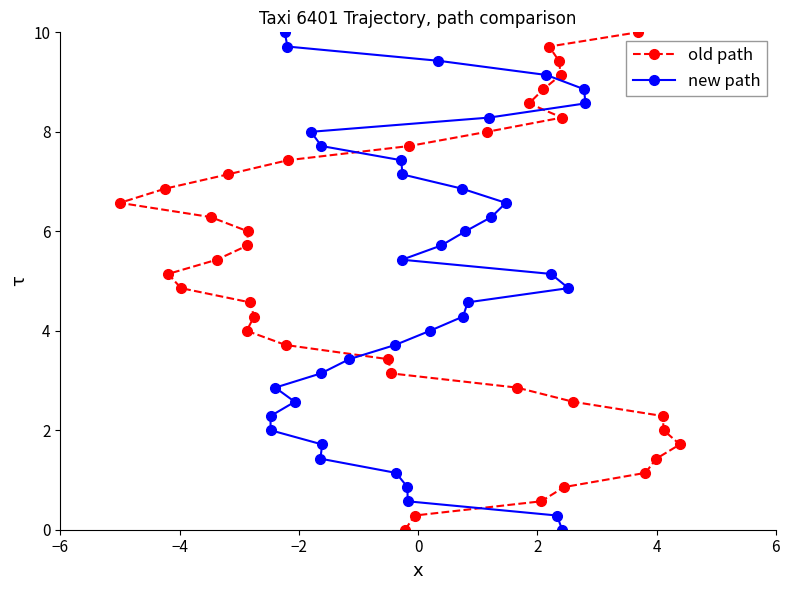

Rank the series by their maximum value, from highest to lowest.

old path, new path